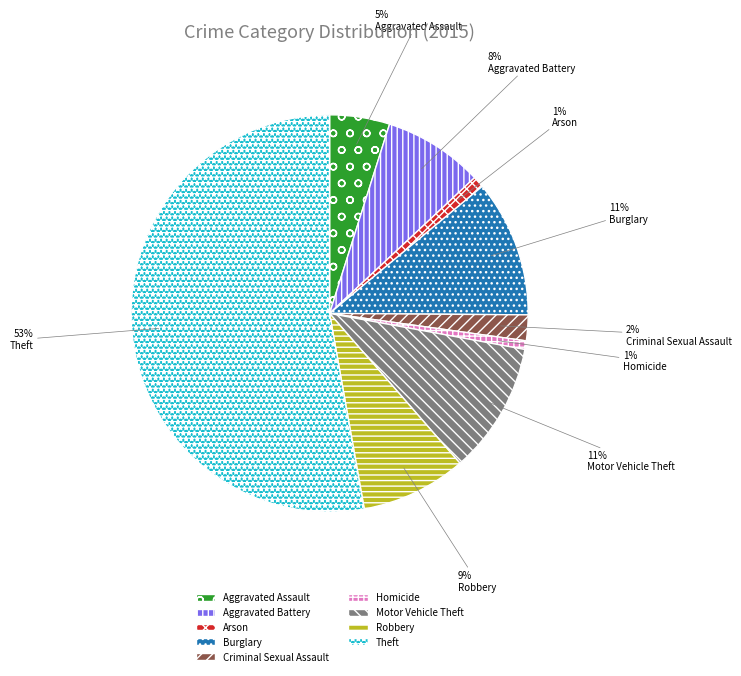

How many segments does this pie chart have?

9